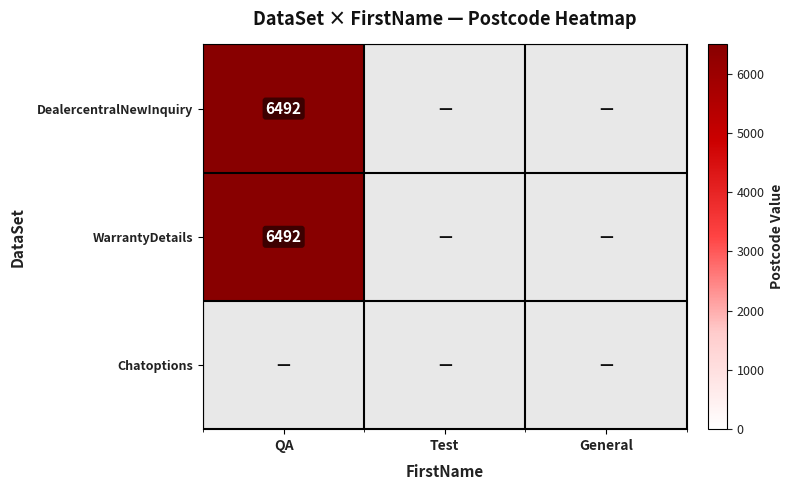

Is it true that WarrantyDetails equals 10476 at QA?

False